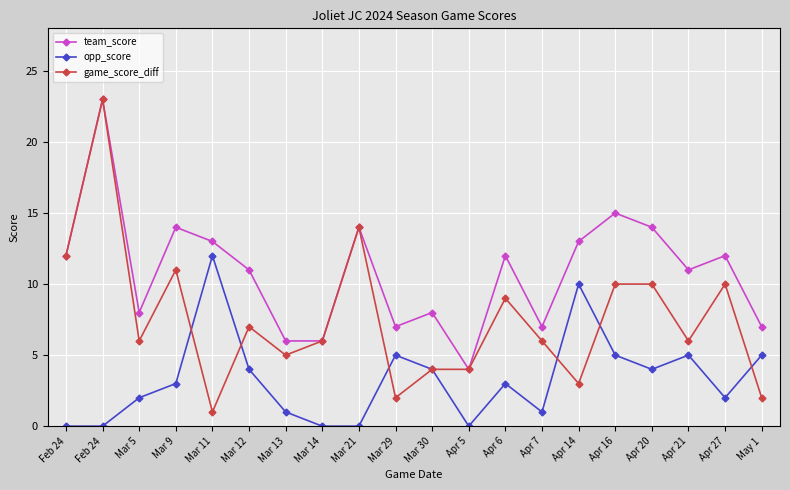

What is the label of the 1st point from the right?

May 1